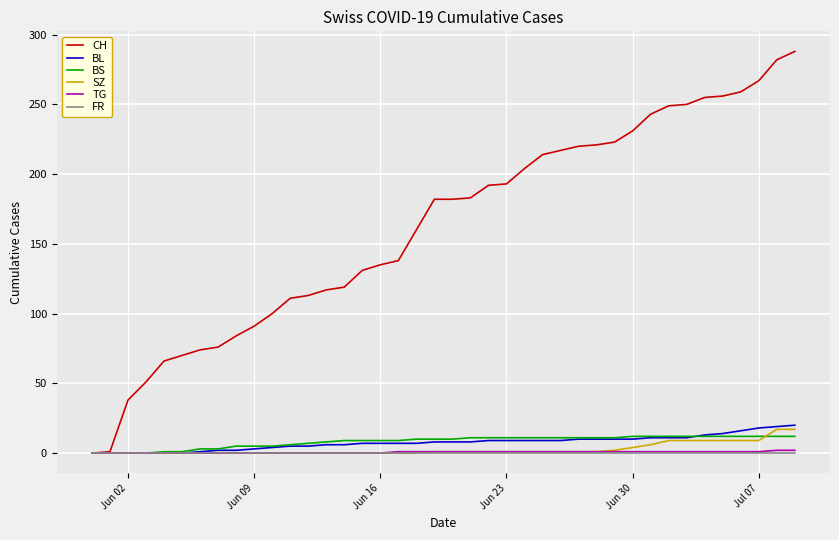

Which series has the largest total across all categories?

CH